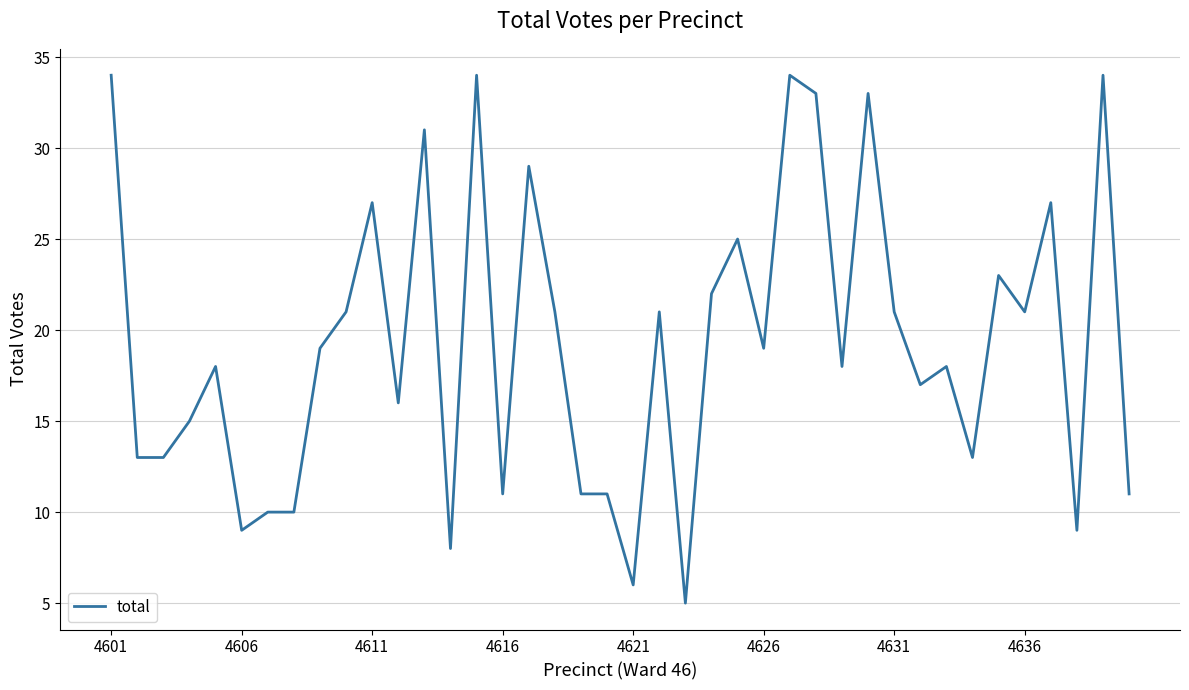

What is the maximum value shown in the chart?

34